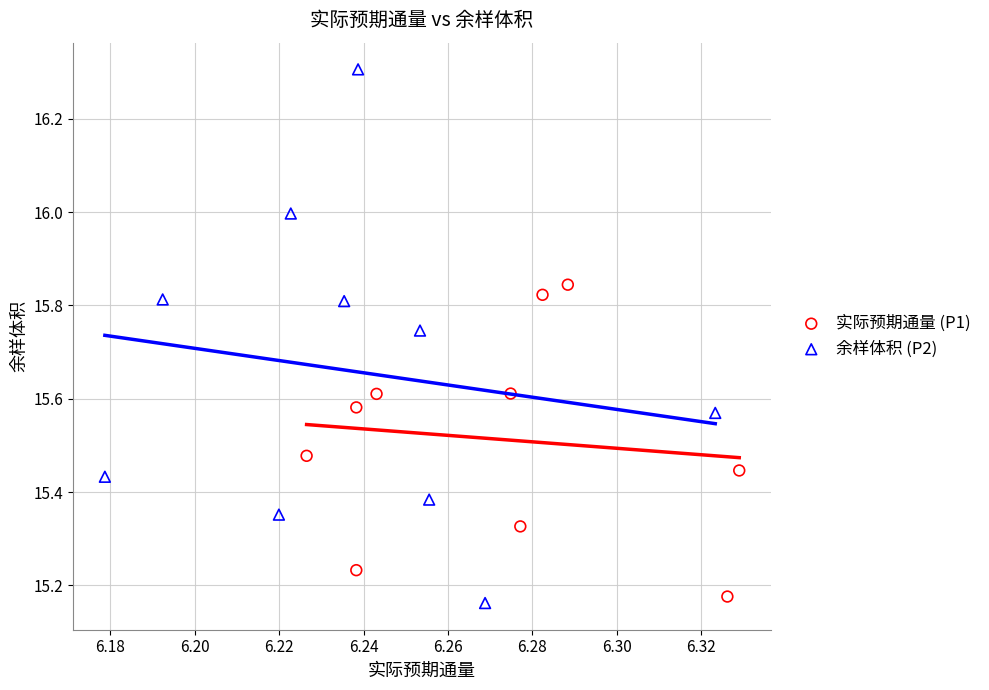

What are all the series names shown in the legend?

实际预期通量 (P1), 余样体积 (P2)